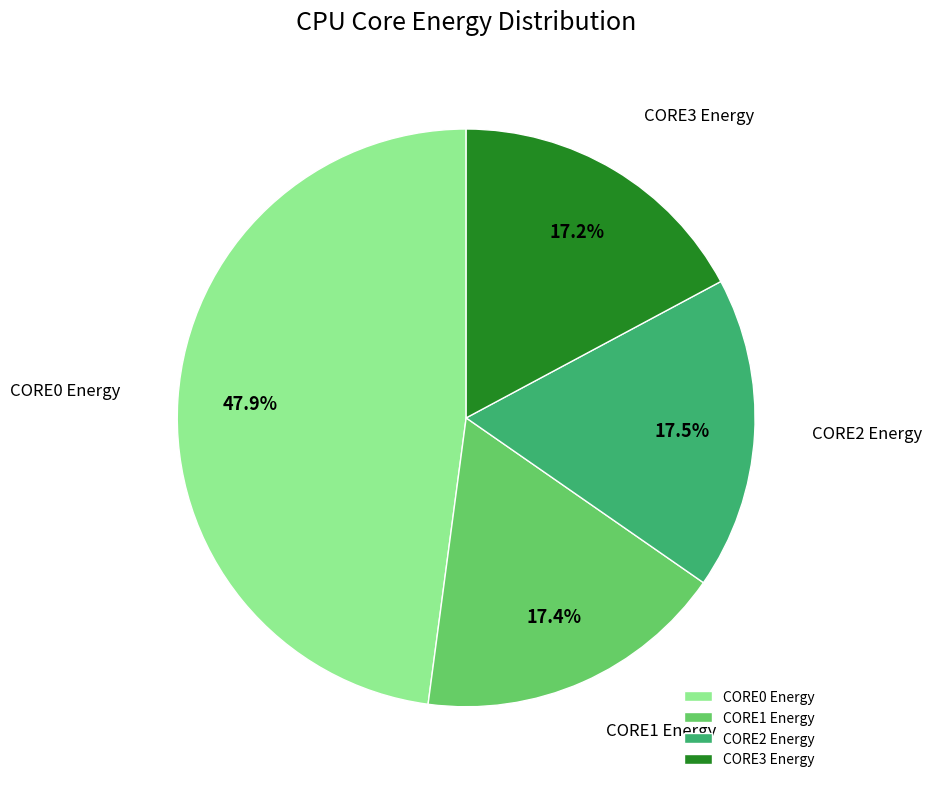

How many segments does this pie chart have?

4